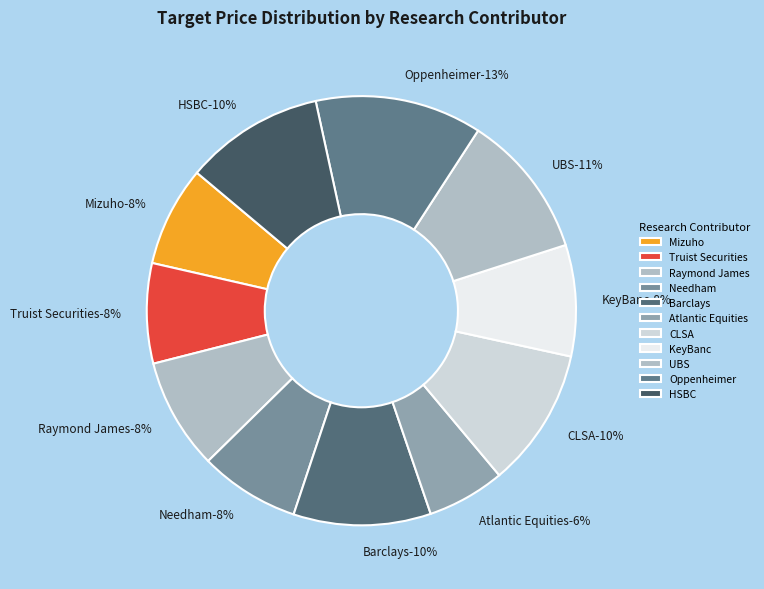

How many slices are in this pie chart?

11